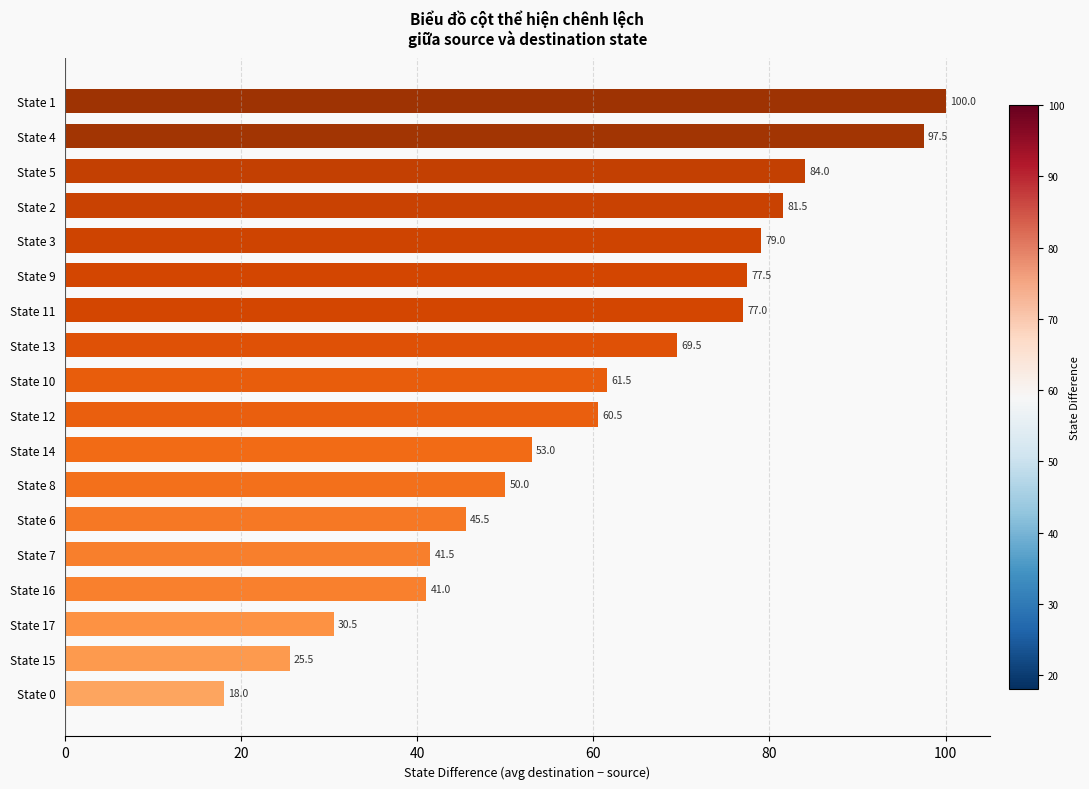

Rank the categories by value from lowest to highest.

State 0, State 15, State 17, State 16, State 7, State 6, State 8, State 14, State 12, State 10, State 13, State 11, State 9, State 3, State 2, State 5, State 4, State 1